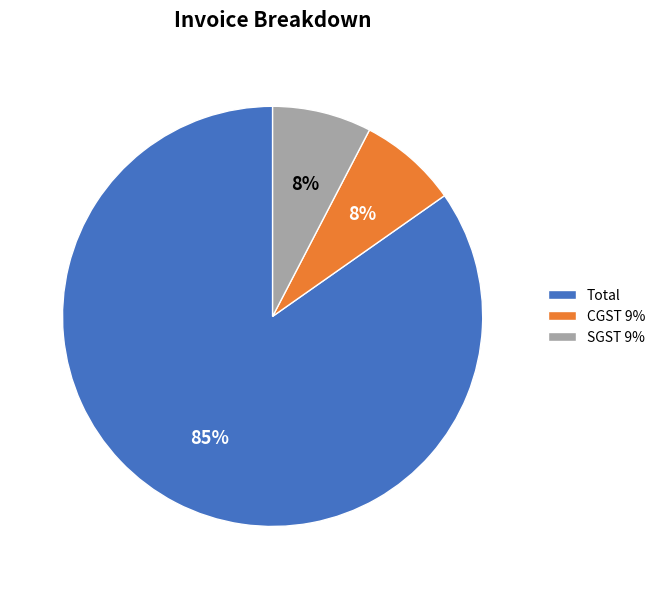

Which has a higher value, Total or SGST 9%?

Total